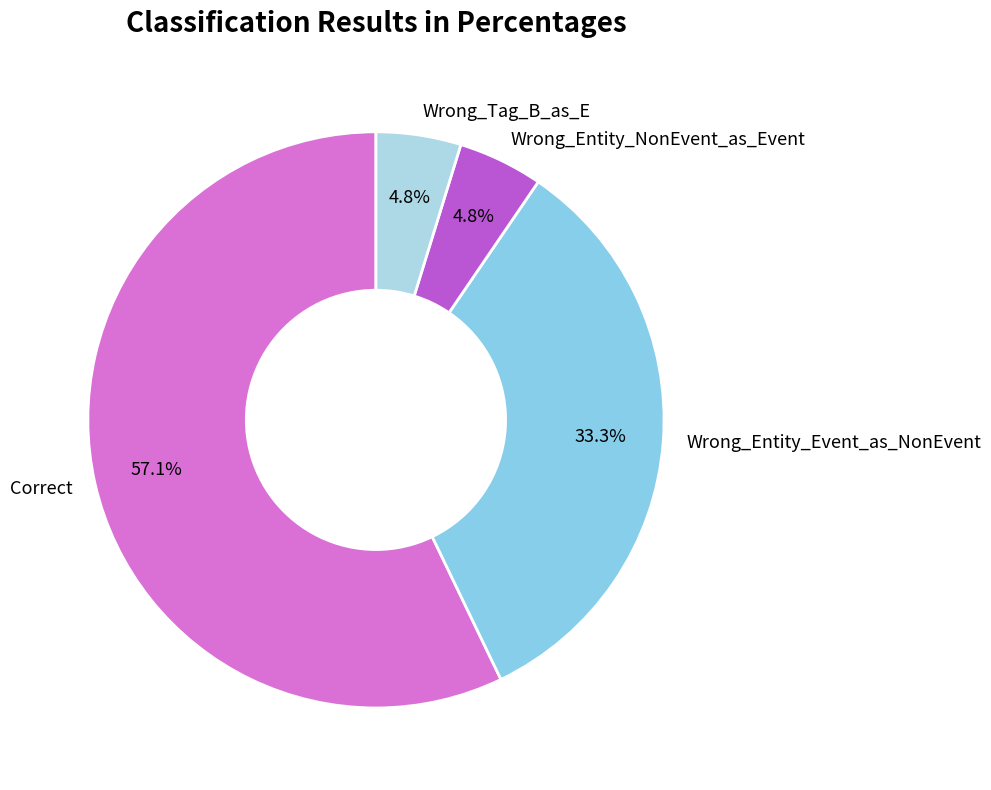

True or false: Correct accounts for 57% of the total.

True